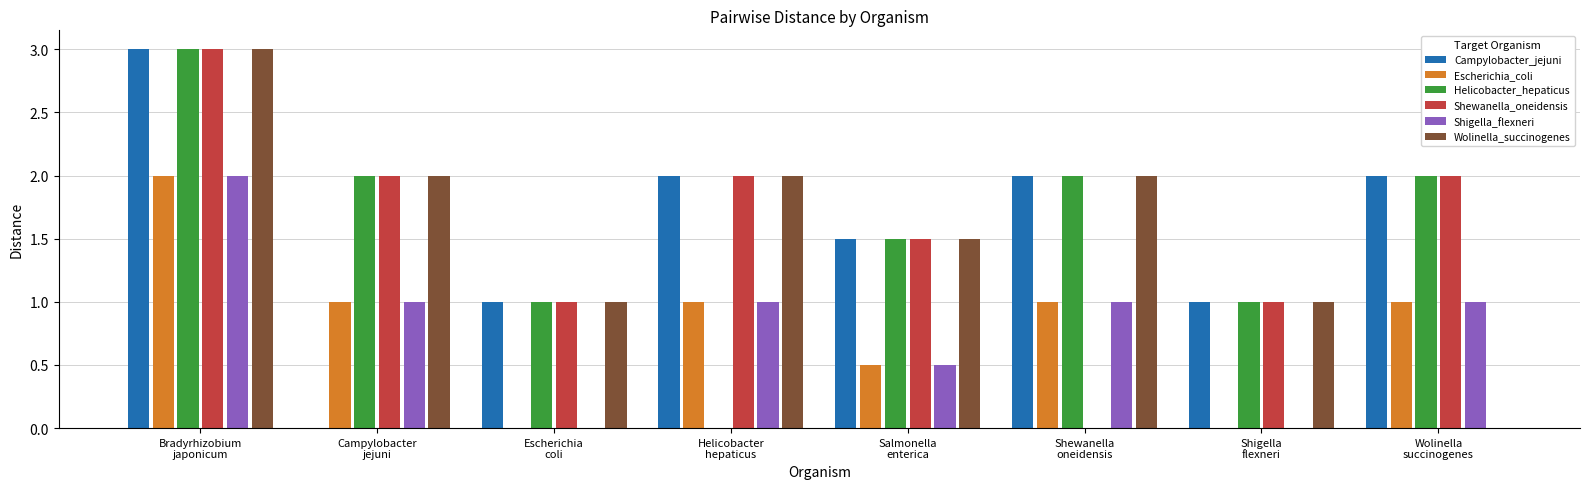

What is the difference between the Campylobacter_jejuni values at Bradyrhizobium
japonicum and Salmonella
enterica?

1.5